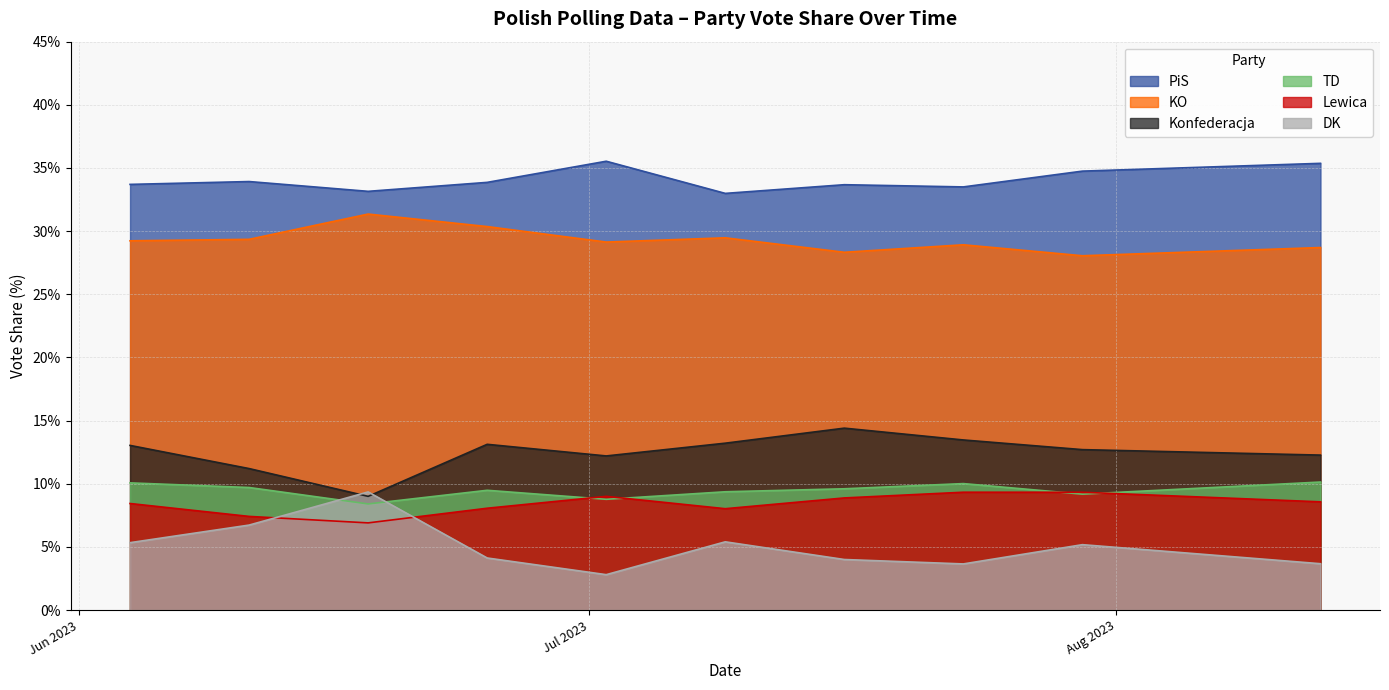

Where is the first local minimum for Lewica?

3